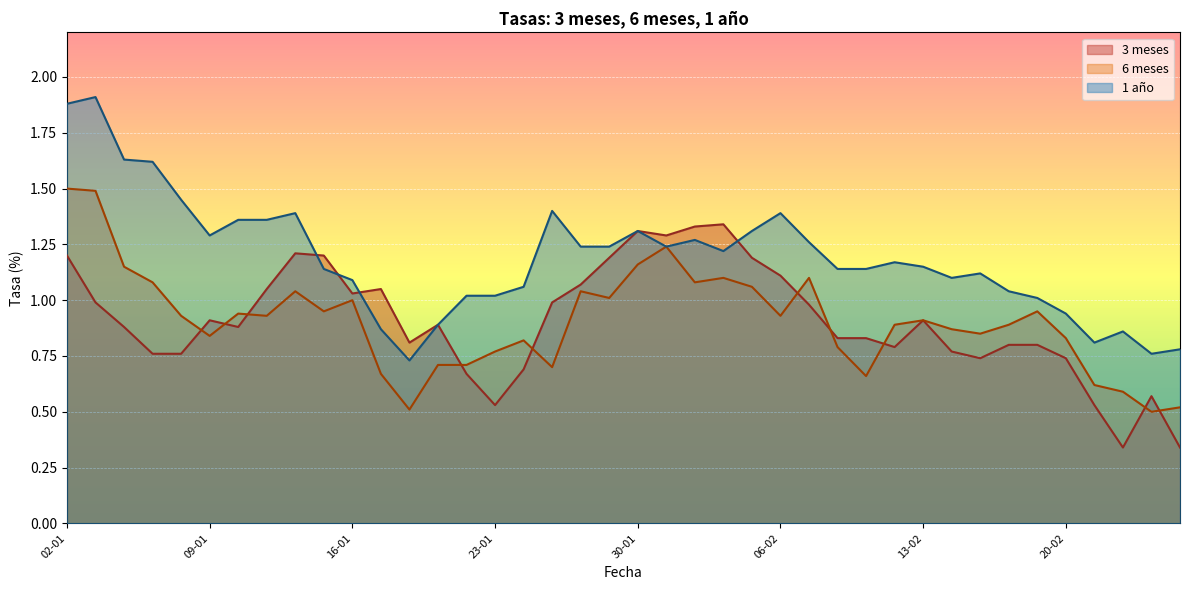

Rank the series by their maximum value, from highest to lowest.

1 año, 6 meses, 3 meses